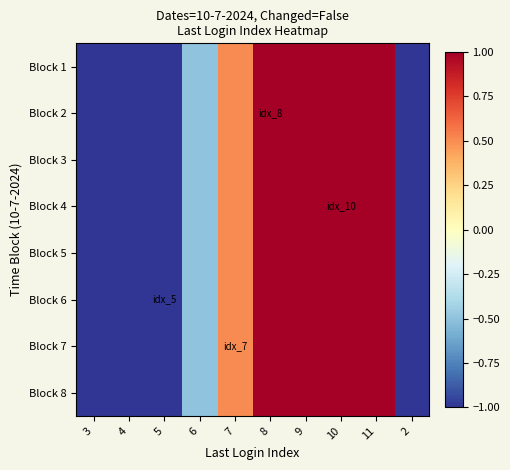

At how many categories does at least one series exceed 2?

3